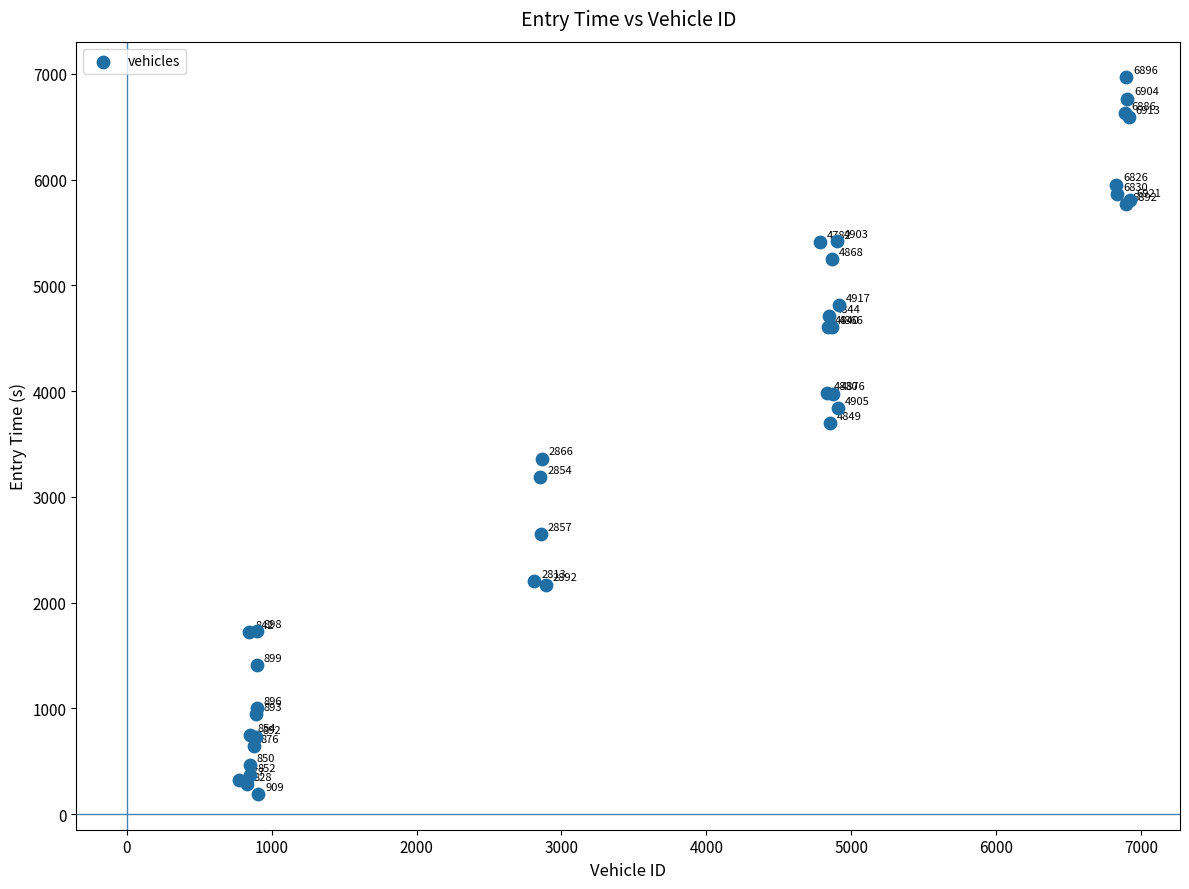

What Y value in the scatter plot is closest to 3579?

3702.3